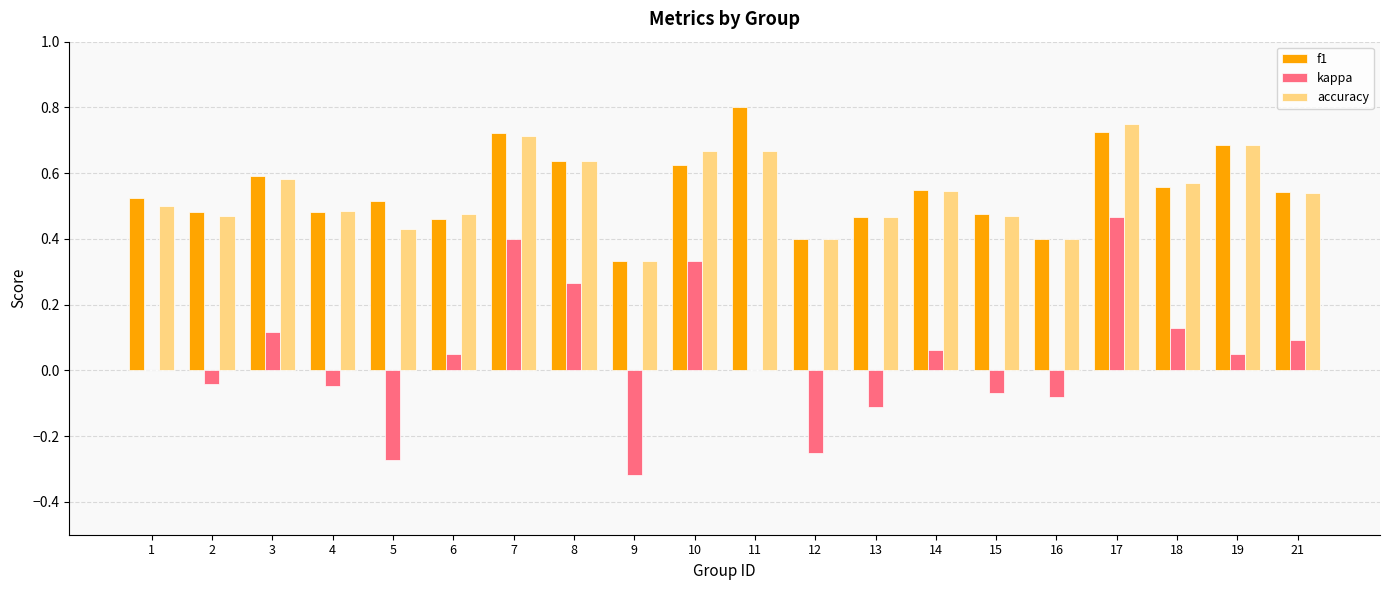

What is the total value across all series at 19?

1.4